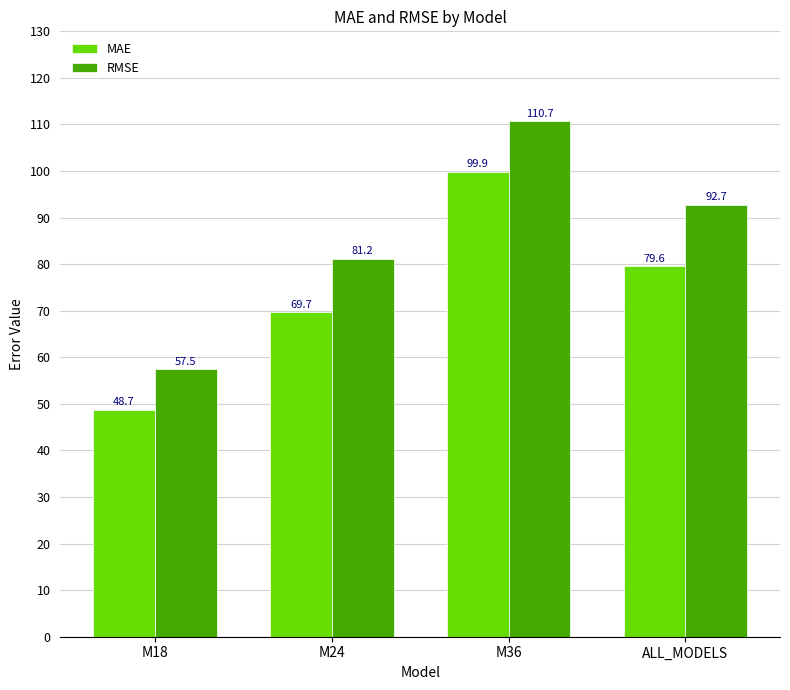

What is the smallest value displayed?

48.7